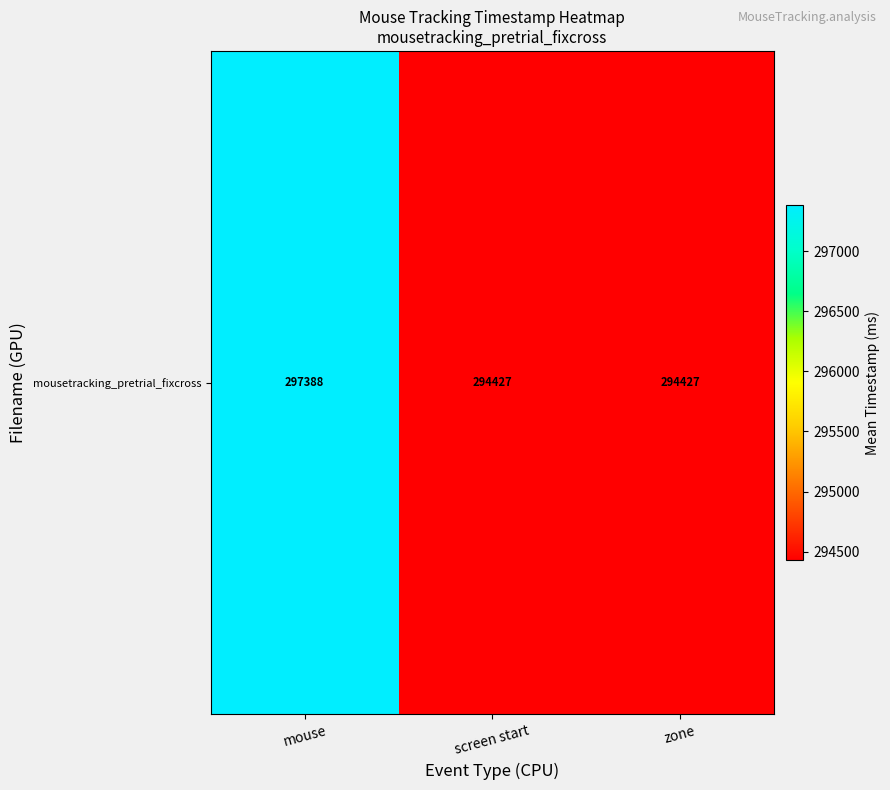

At which category does the chart reach its peak across all series?

mouse